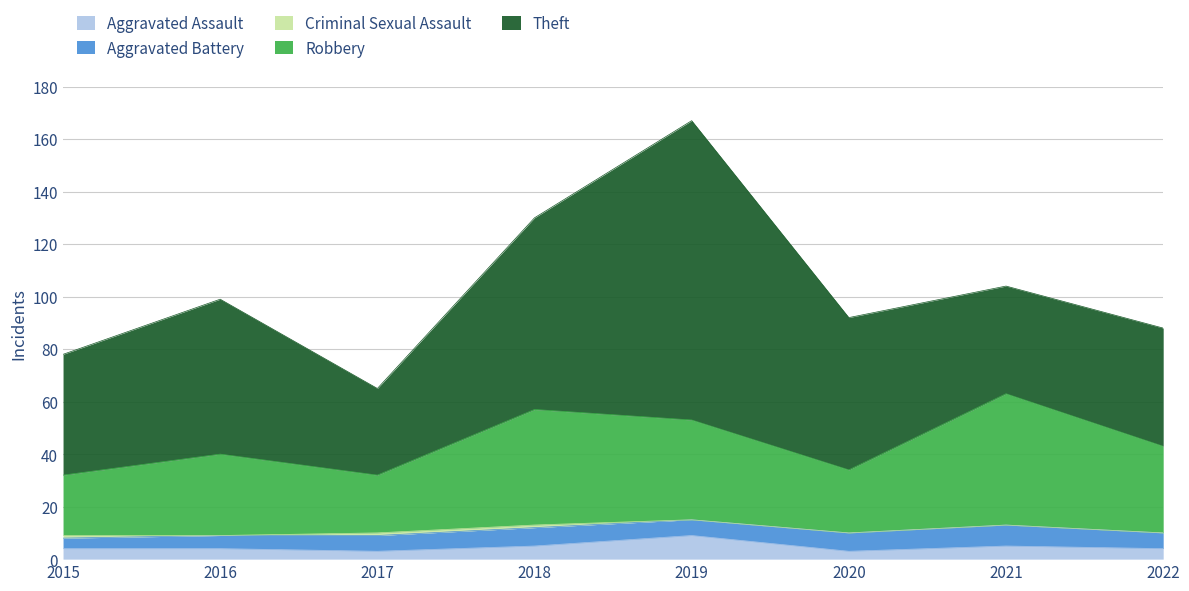

What is the difference between the maximum and minimum values in the Theft series?

81